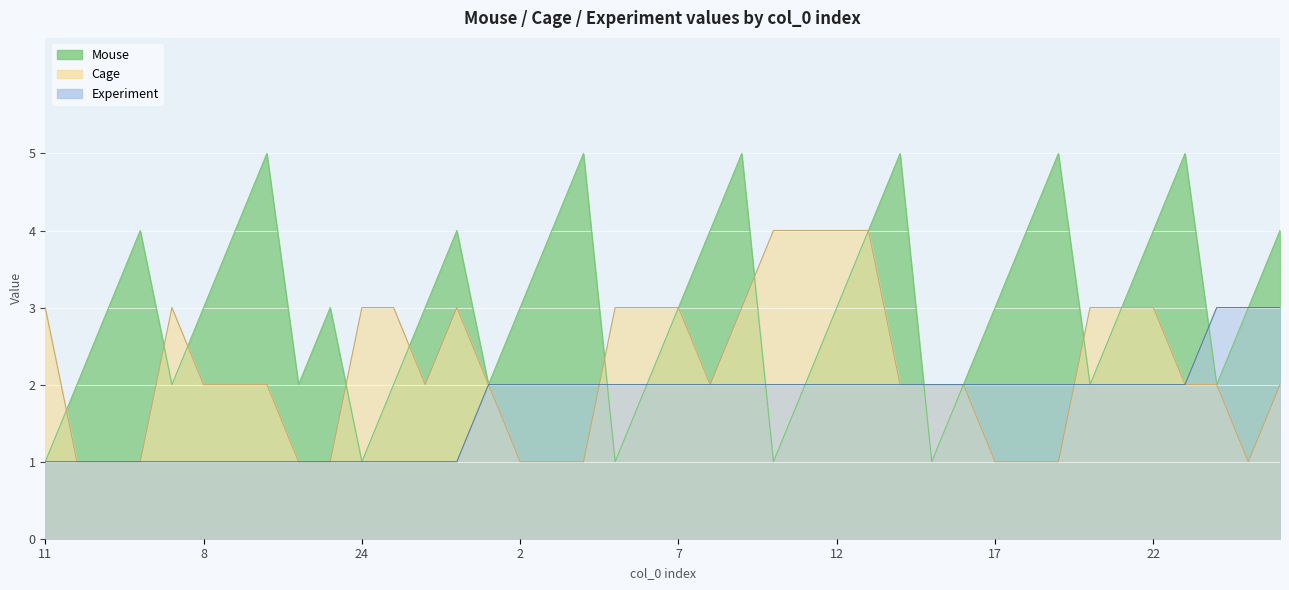

The value of Cage at 10 is 4. True or false?

True